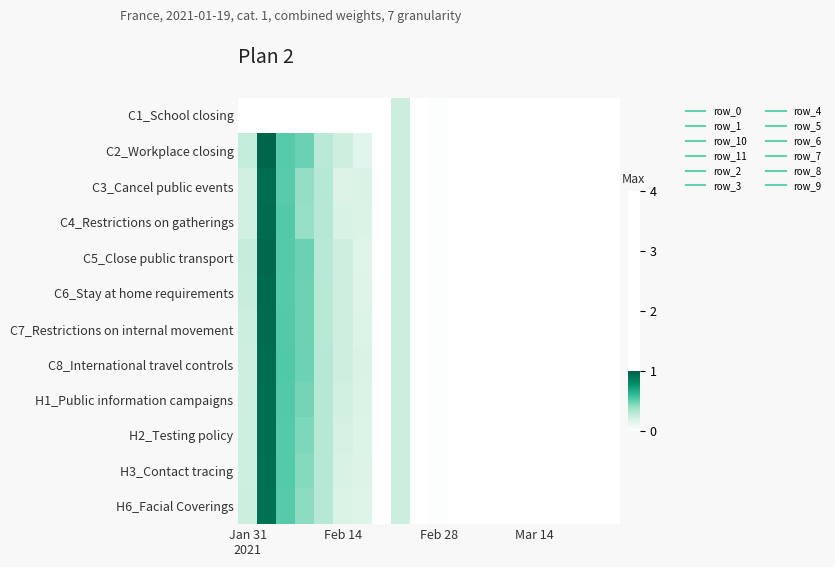

List the series in order of their peak value, highest first.

C2_Workplace closing, C5_Close public transport, C6_Stay at home requirements, C7_Restrictions on internal movement, C4_Restrictions on gatherings, C3_Cancel public events, C8_International travel controls, H1_Public information campaigns, H2_Testing policy, H3_Contact tracing, H6_Facial Coverings, C1_School closing